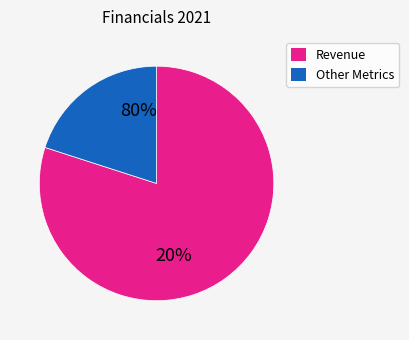

Does Revenue represent more than half of the total?

Yes